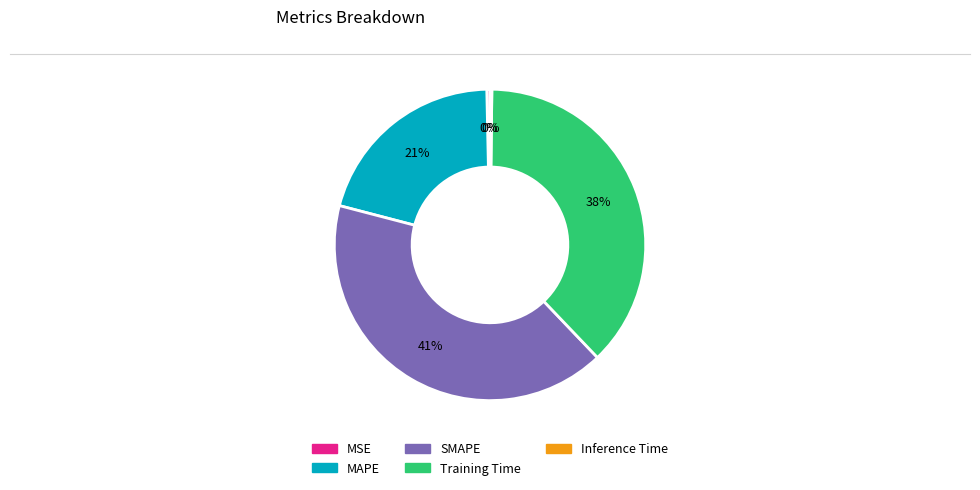

True or false: SMAPE accounts for 41% of the total.

True